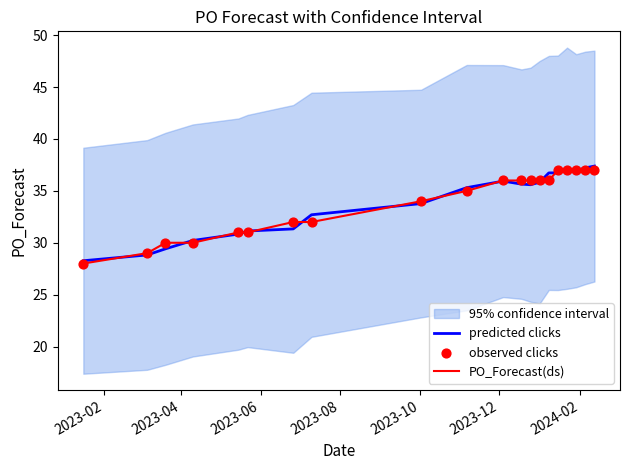

What is the lowest value of the PO_Forecast(ds) series?

28.0